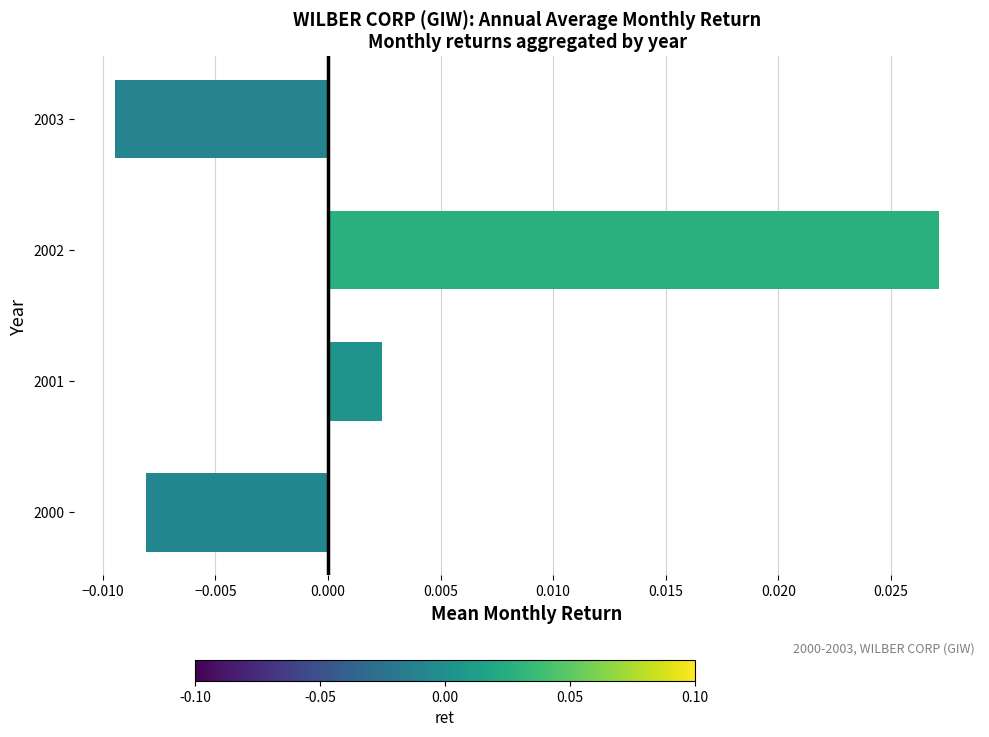

How many values are below zero?

2